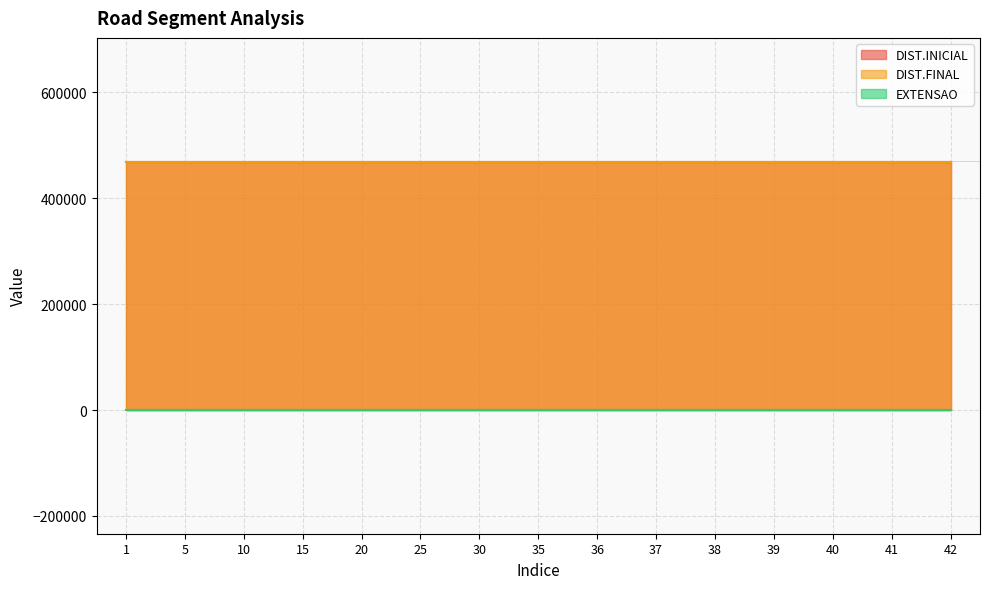

Which category has the lowest value in the DIST.INICIAL series?

1